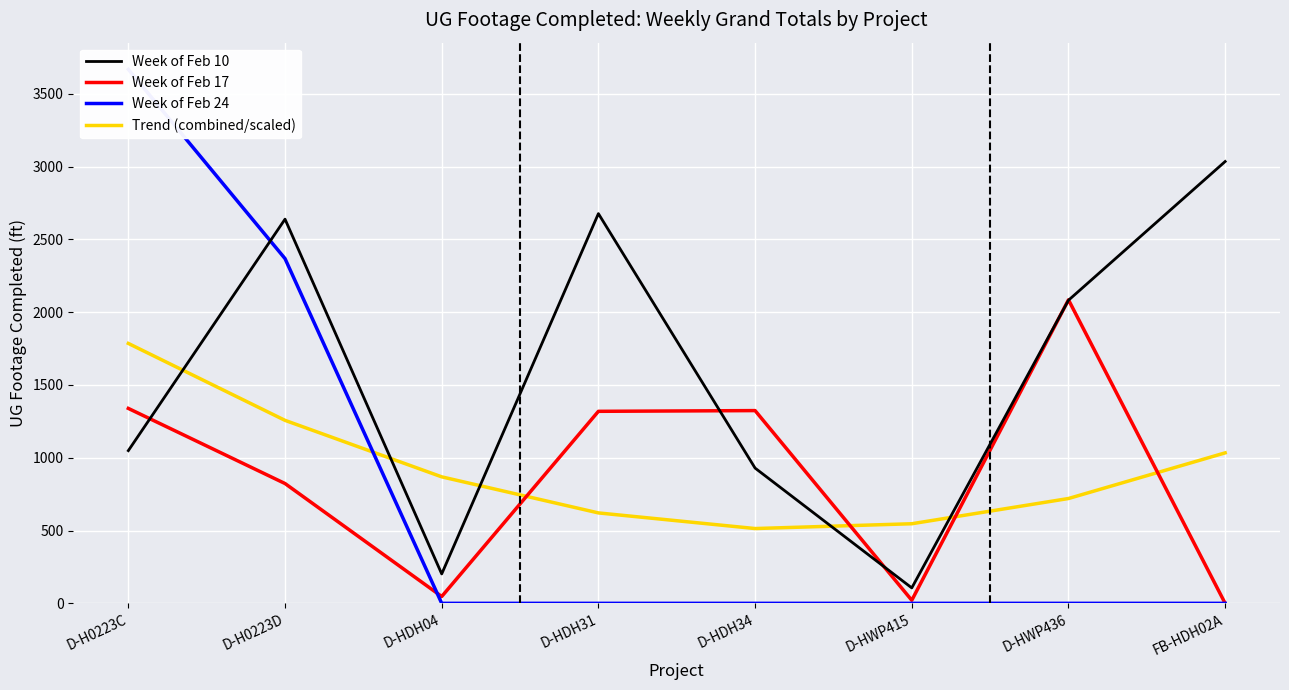

What is the approximate value of Trend (combined/scaled) at D-HDH04?

868.9